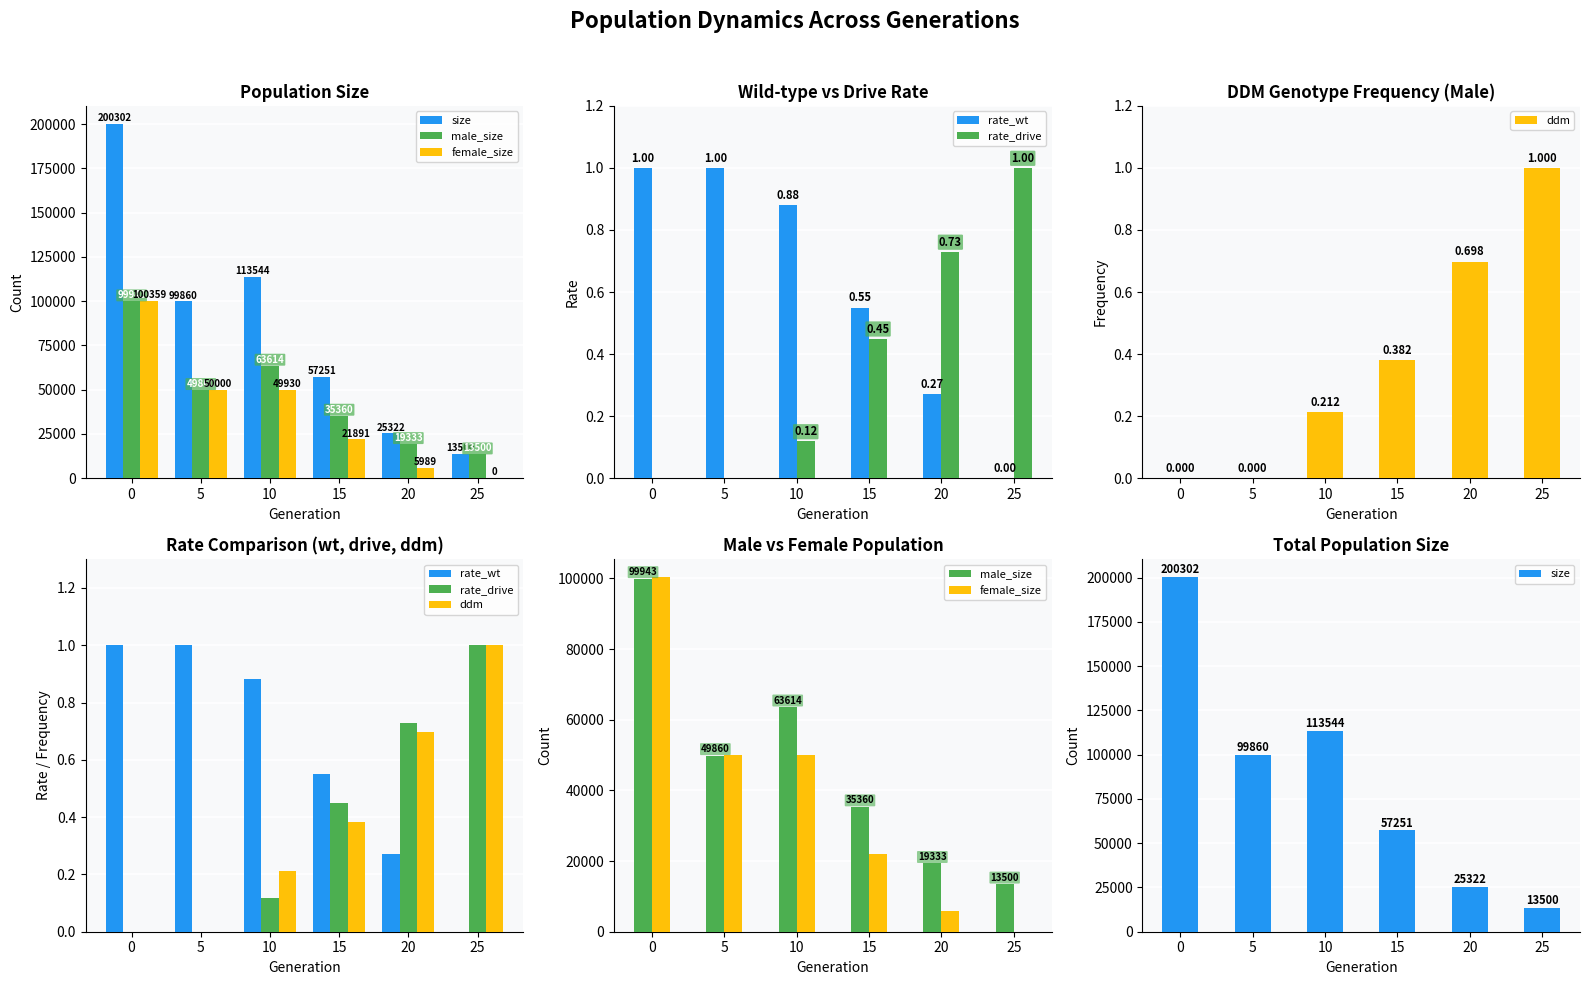

How many data points in rate_wt are above 0?

5